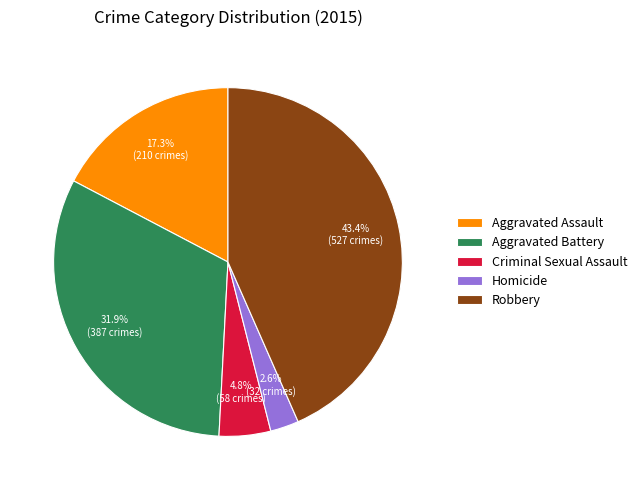

Between Criminal Sexual Assault and Aggravated Battery, which is larger?

Aggravated Battery